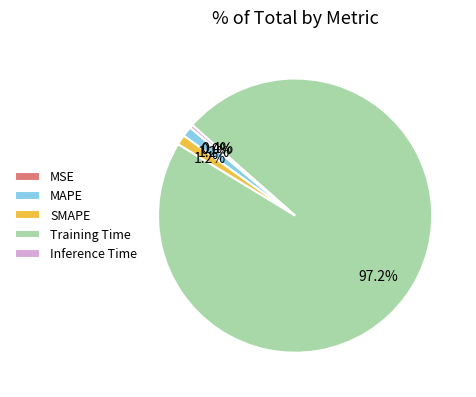

Which has a higher value, SMAPE or Training Time?

Training Time